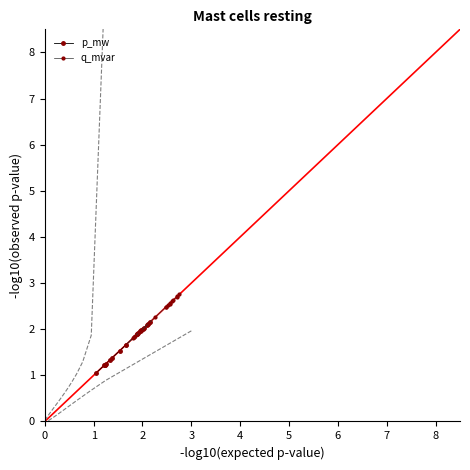

What is the maximum value for p_mw?

2.2